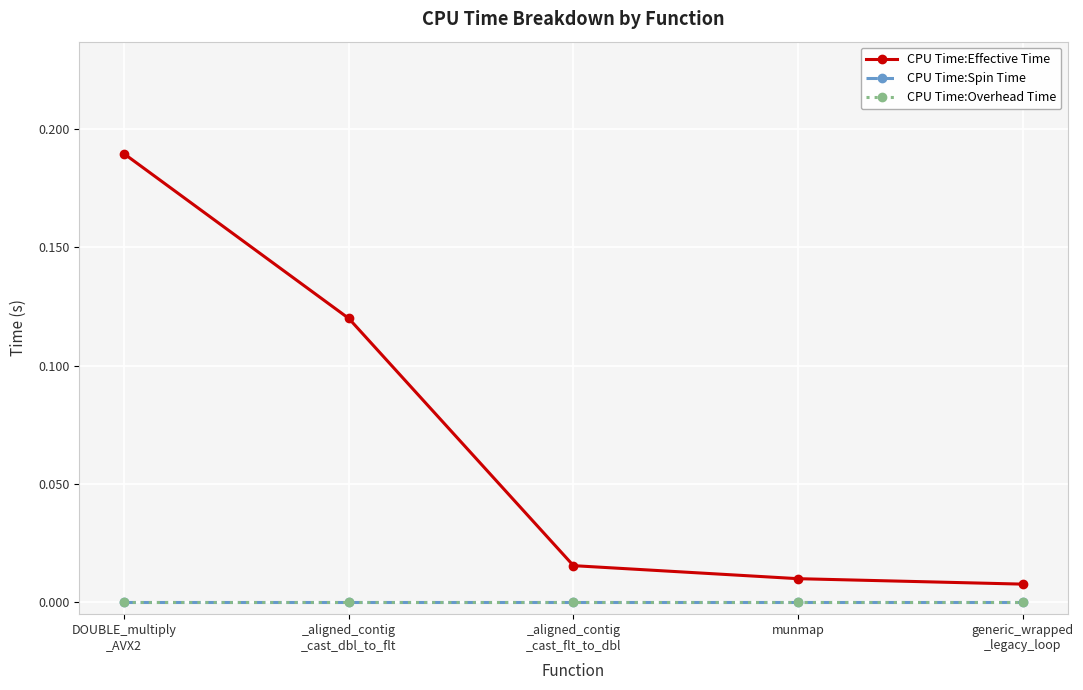

Between _aligned_contig
_cast_dbl_to_flt and munmap, which is larger?

_aligned_contig
_cast_dbl_to_flt